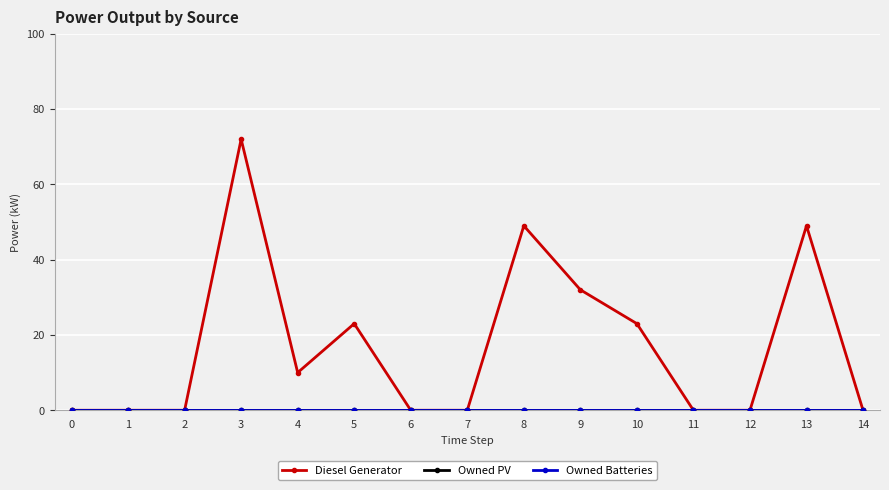

Does the chart have visible grid lines?

Yes